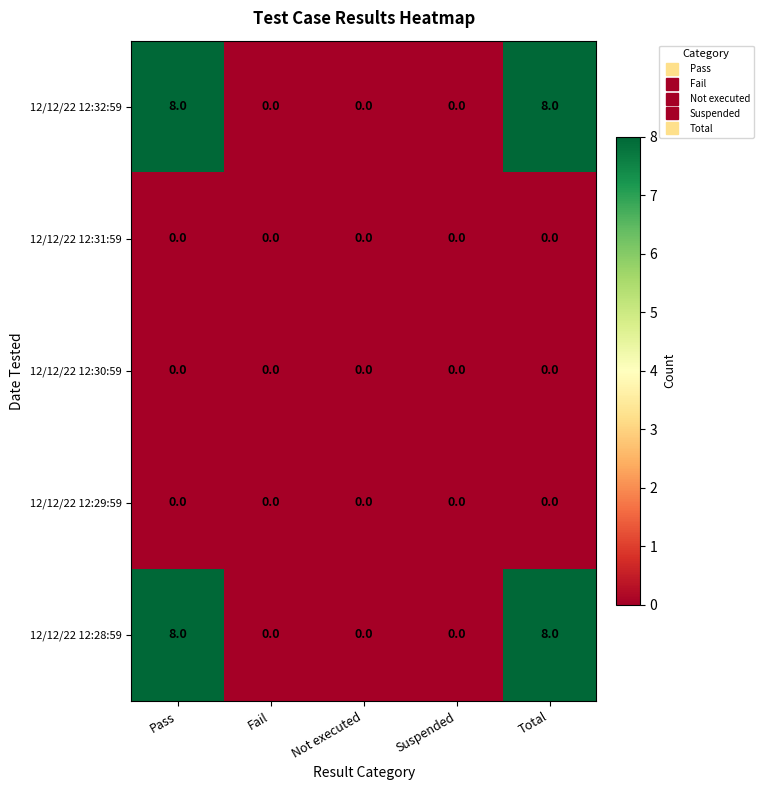

Reading left to right, what are all the values shown in this chart?

12/12/22 12:32:59: Pass=8	Fail=0	Not executed=0	Suspended=0	Total=8
12/12/22 12:31:59: Pass=0	Fail=0	Not executed=0	Suspended=0	Total=0
12/12/22 12:30:59: Pass=0	Fail=0	Not executed=0	Suspended=0	Total=0
12/12/22 12:29:59: Pass=0	Fail=0	Not executed=0	Suspended=0	Total=0
12/12/22 12:28:59: Pass=8	Fail=0	Not executed=0	Suspended=0	Total=8